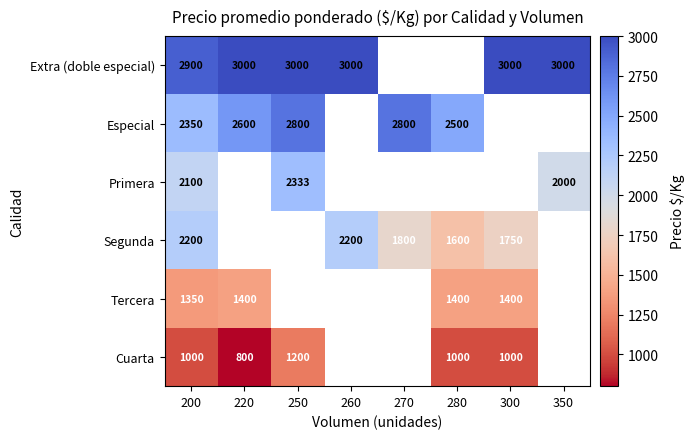

The Segunda series shows 2200 at 200. True or false?

True